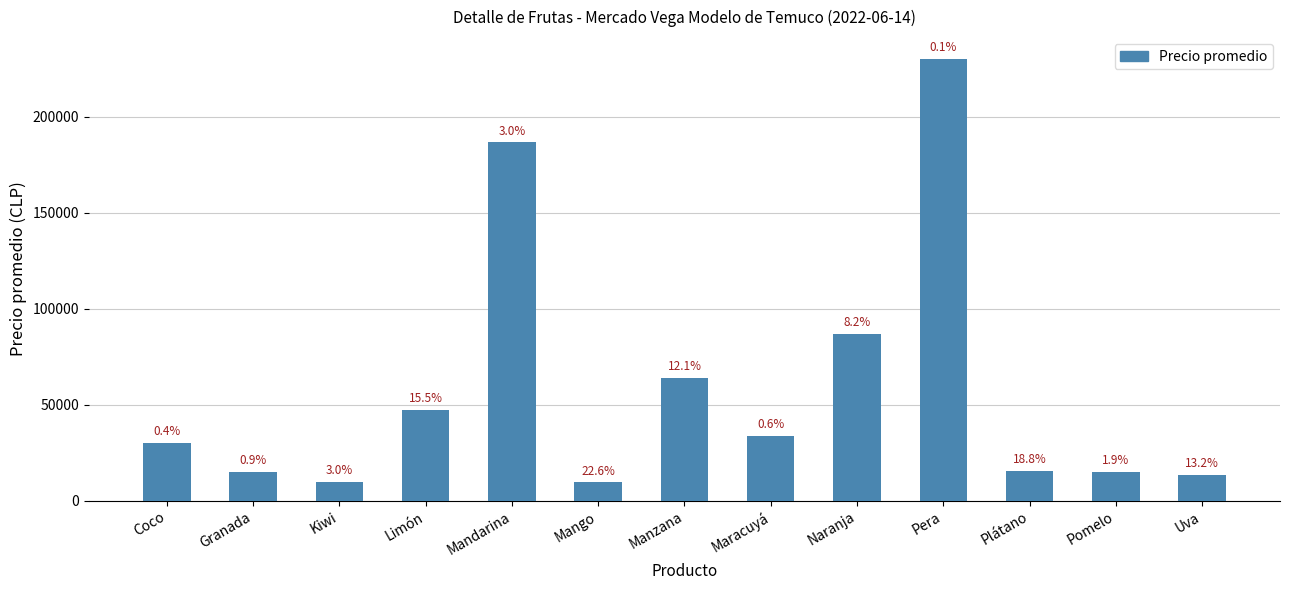

What is the difference between the second highest and second lowest values?

176667